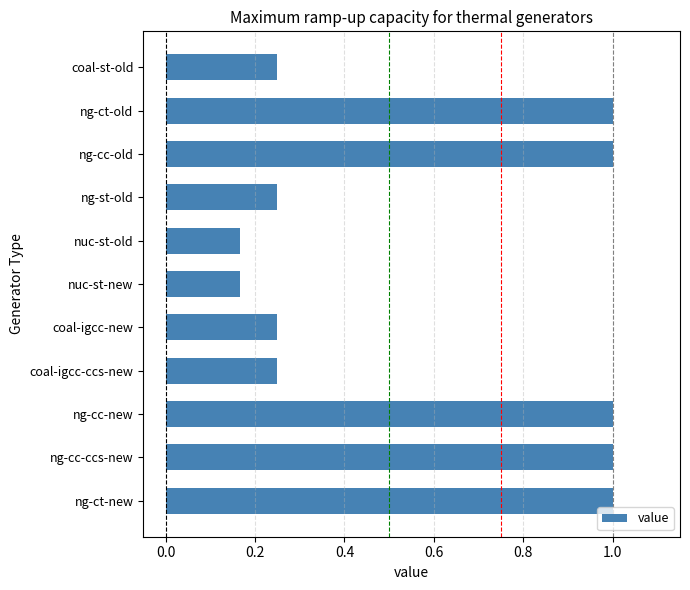

What is the maximum value shown in the chart?

1.0